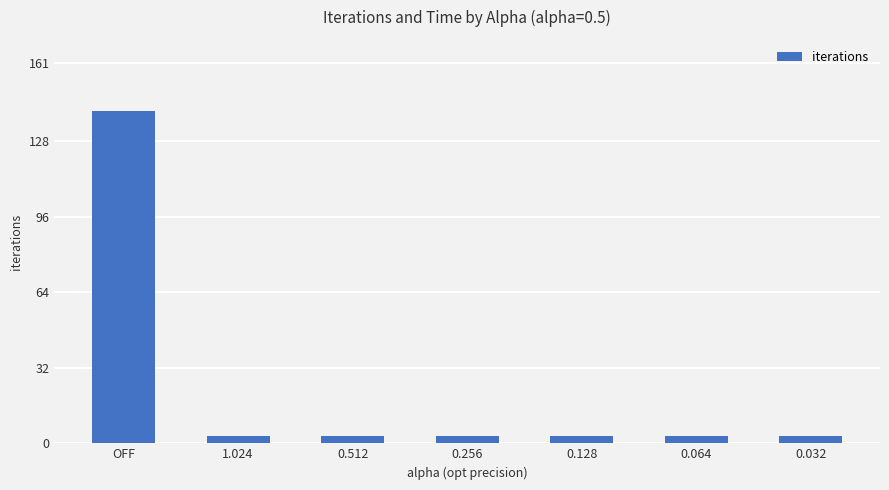

Reading left to right, what are all the values shown in this chart?

141	3	3	3	3	3	3